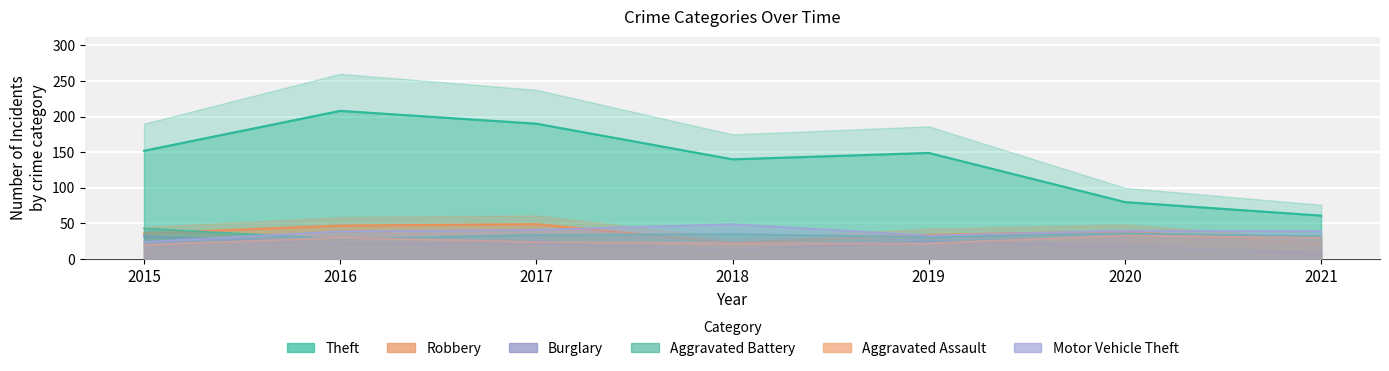

After their last crossing, which series has the higher values: Aggravated Assault or Burglary?

Aggravated Assault